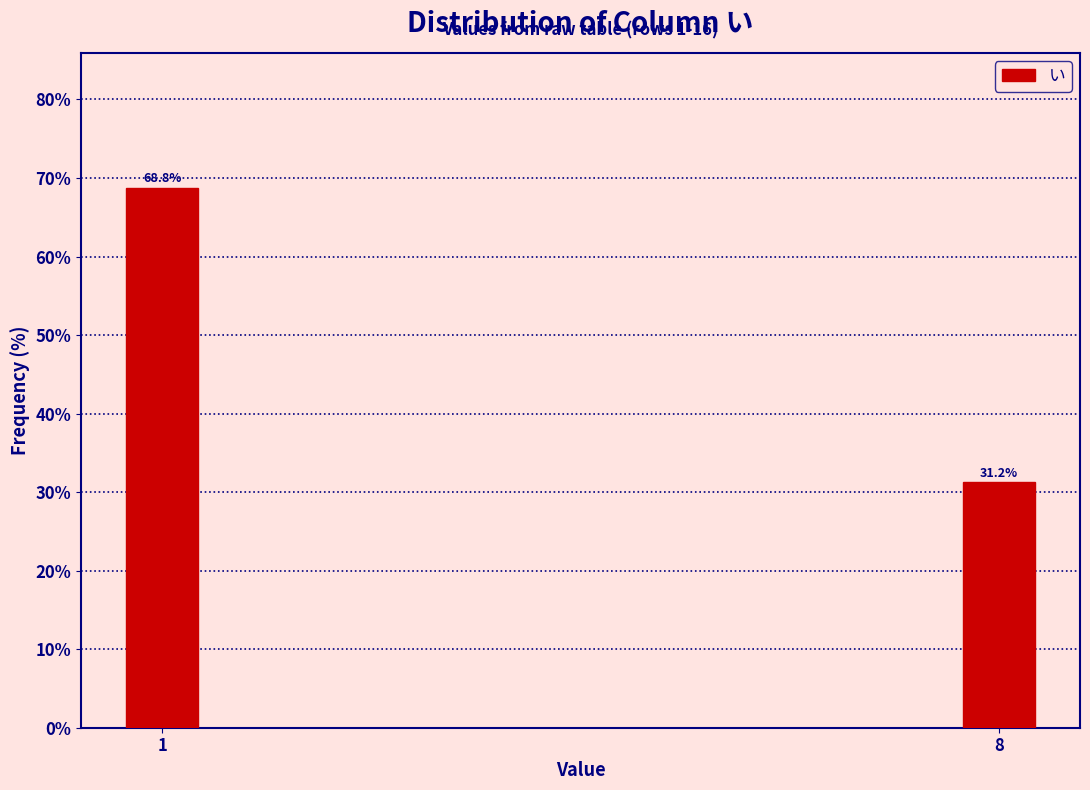

What is the maximum value shown in the chart?

68.8